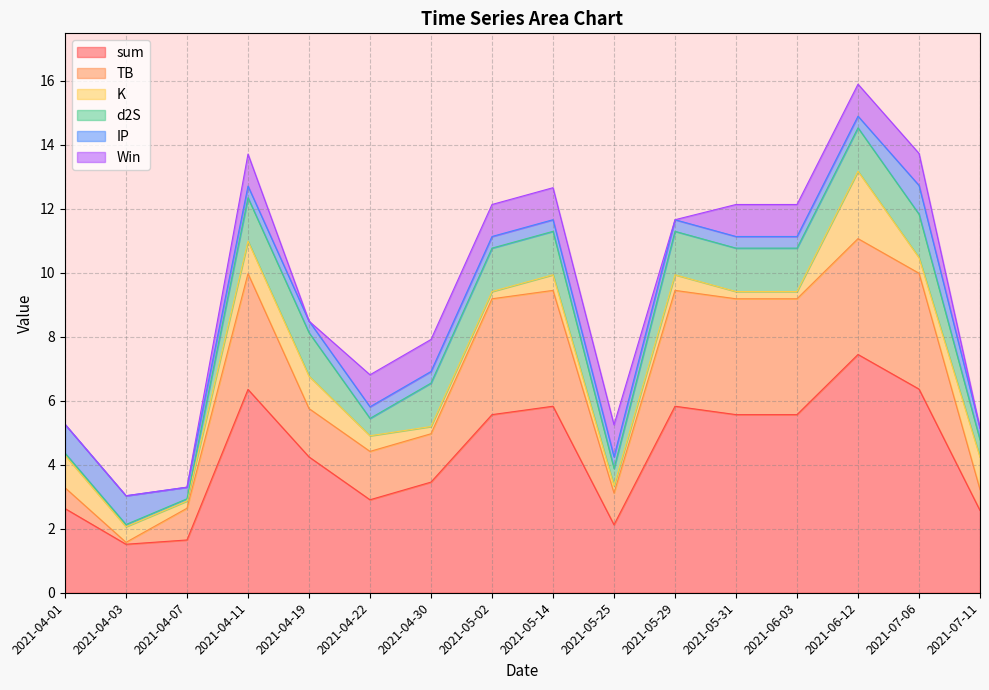

Reading left to right, extract all data points from this chart.

sum: 2021-04-01=2.6	2021-04-03=1.5	2021-04-07=1.6	2021-04-11=6.4	2021-04-19=4.2	2021-04-22=2.9	2021-04-30=3.5	2021-05-02=5.6	2021-05-14=5.8	2021-05-25=2.1	2021-05-29=5.8	2021-05-31=5.6	2021-06-03=5.6	2021-06-12=7.4	2021-07-06=6.4	2021-07-11=2.6
TB: 2021-04-01=0.7	2021-04-03=0.1	2021-04-07=1.0	2021-04-11=3.6	2021-04-19=1.5	2021-04-22=1.5	2021-04-30=1.5	2021-05-02=3.6	2021-05-14=3.6	2021-05-25=1.0	2021-05-29=3.6	2021-05-31=3.6	2021-06-03=3.6	2021-06-12=3.6	2021-07-06=3.6	2021-07-11=0.7
K: 2021-04-01=1.0	2021-04-03=0.5	2021-04-07=0.2	2021-04-11=1.0	2021-04-19=1.0	2021-04-22=0.5	2021-04-30=0.2	2021-05-02=0.2	2021-05-14=0.5	2021-05-25=0.2	2021-05-29=0.5	2021-05-31=0.2	2021-06-03=0.2	2021-06-12=2.1	2021-07-06=0.5	2021-07-11=1.0
d2S: 2021-04-01=0.1	2021-04-03=0.1	2021-04-07=0.1	2021-04-11=1.4	2021-04-19=1.4	2021-04-22=0.5	2021-04-30=1.4	2021-05-02=1.4	2021-05-14=1.4	2021-05-25=0.5	2021-05-29=1.4	2021-05-31=1.4	2021-06-03=1.4	2021-06-12=1.4	2021-07-06=1.4	2021-07-11=0.5
IP: 2021-04-01=0.9	2021-04-03=0.9	2021-04-07=0.4	2021-04-11=0.4	2021-04-19=0.4	2021-04-22=0.4	2021-04-30=0.4	2021-05-02=0.4	2021-05-14=0.4	2021-05-25=0.4	2021-05-29=0.4	2021-05-31=0.4	2021-06-03=0.4	2021-06-12=0.4	2021-07-06=0.9	2021-07-11=0.4
Win: 2021-04-01=0.0	2021-04-03=0.0	2021-04-07=0.0	2021-04-11=1.0	2021-04-19=0.0	2021-04-22=1.0	2021-04-30=1.0	2021-05-02=1.0	2021-05-14=1.0	2021-05-25=1.0	2021-05-29=0.0	2021-05-31=1.0	2021-06-03=1.0	2021-06-12=1.0	2021-07-06=1.0	2021-07-11=0.0